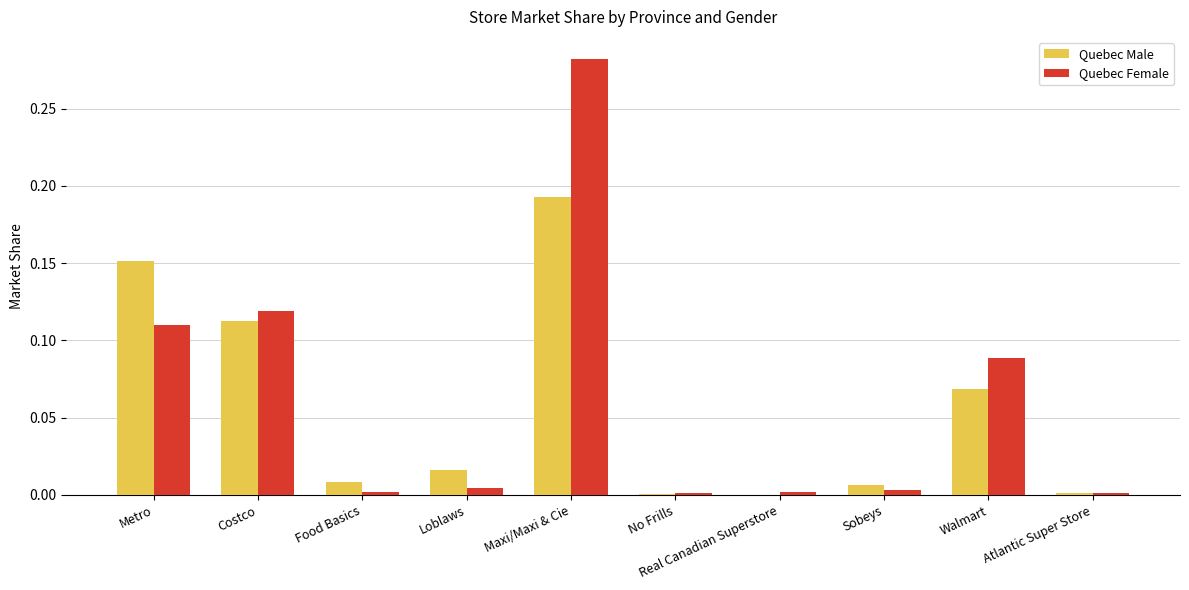

Does the chart contain stacked bars?

No